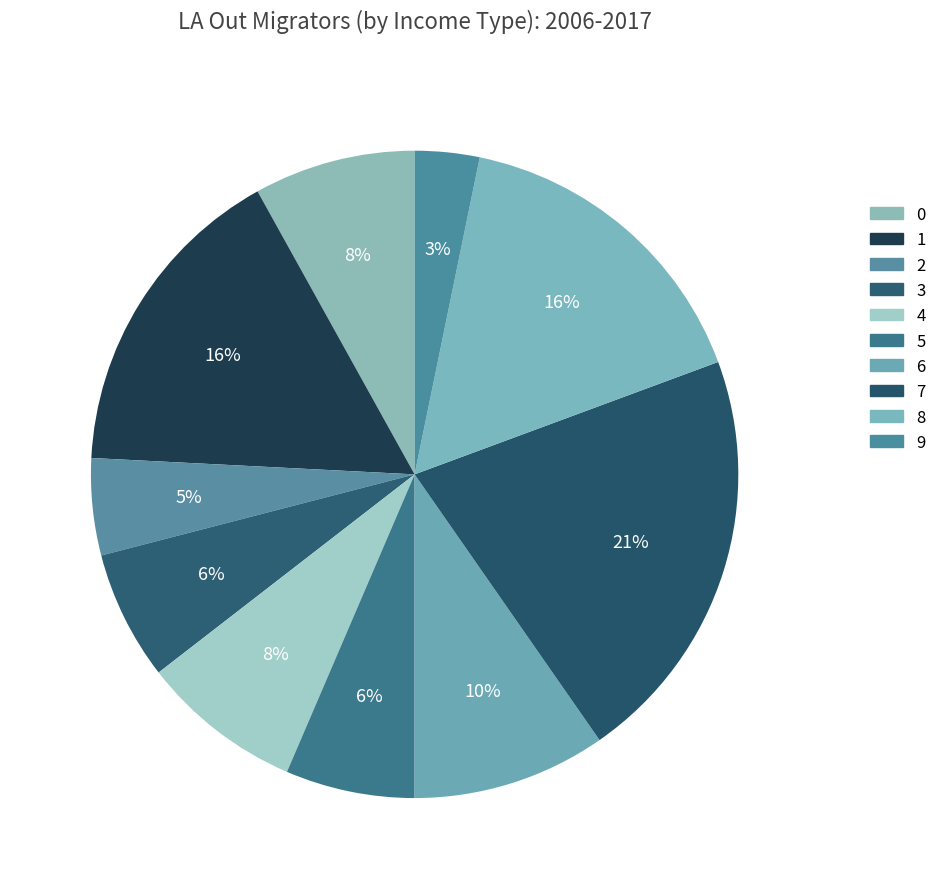

To the nearest percent, what is the difference between the largest and smallest slice percentages?

18%